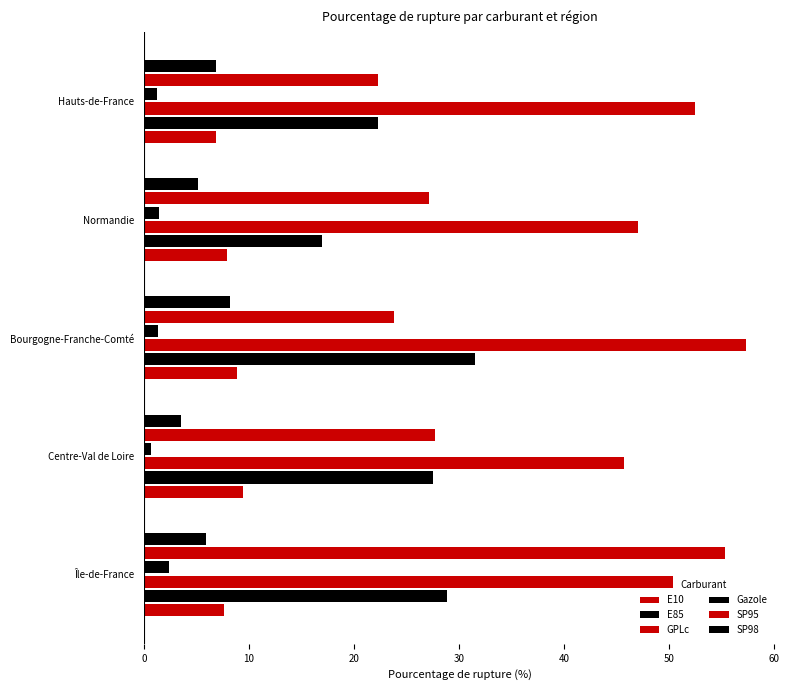

Count the number of data series in this chart.

6